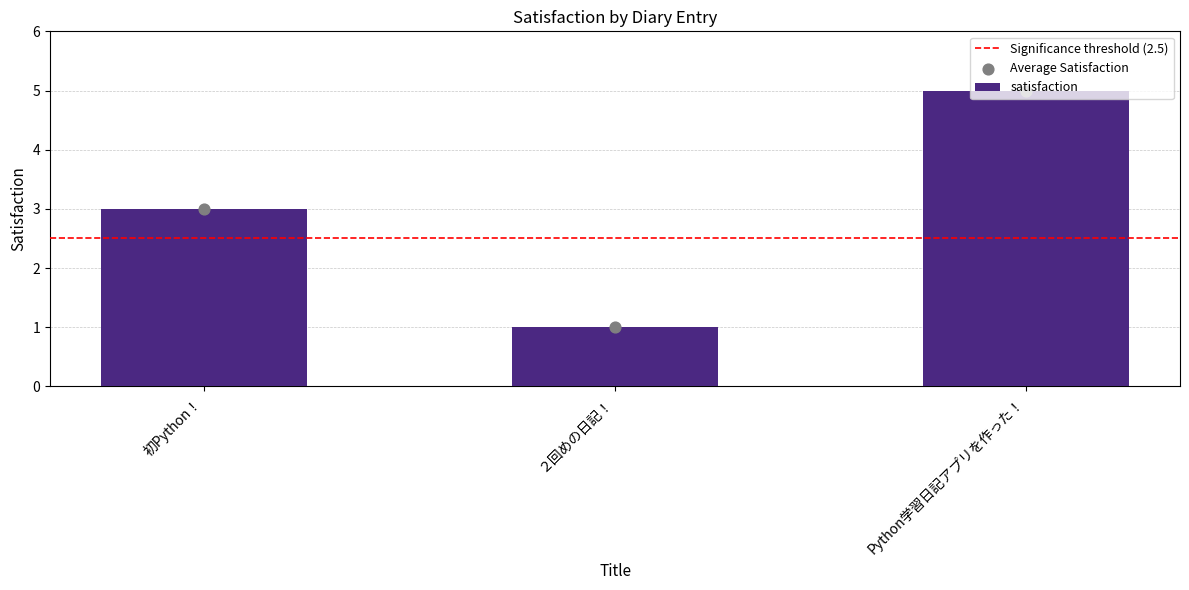

What is the change in value from 初Python！ to ２回めの日記！?

-2